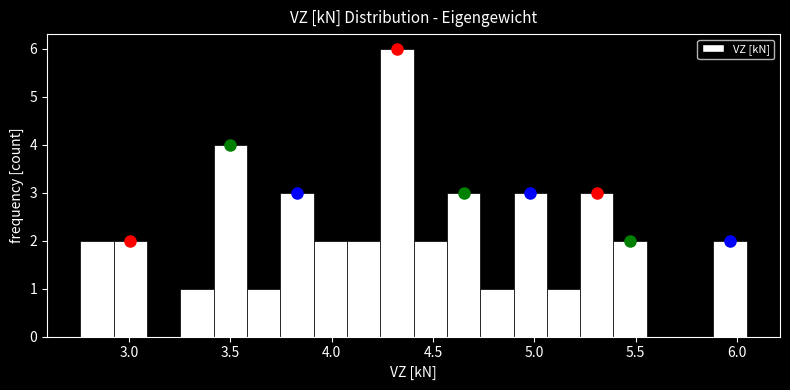

Around what value on the x-axis is the tallest bar? Give the approximate position of its centre, as read against the axis.

4.30